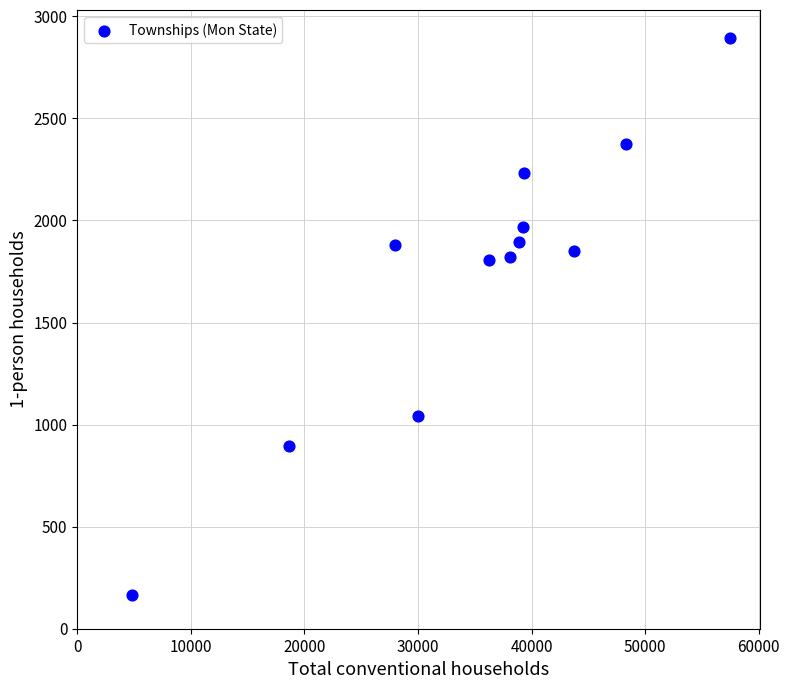

What is the range of X values (max minus min)?

52639